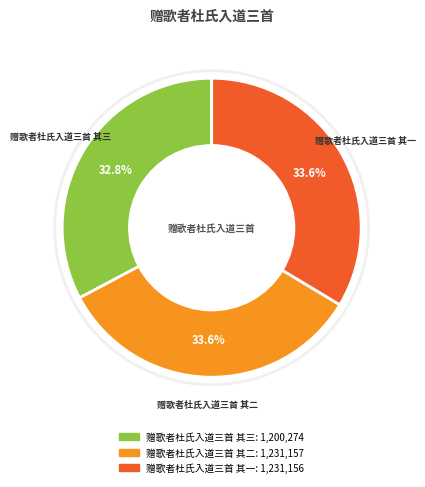

What is the ratio of the value at 赠歌者杜氏入道三首 其一 to the value at 赠歌者杜氏入道三首 其三?

1.0